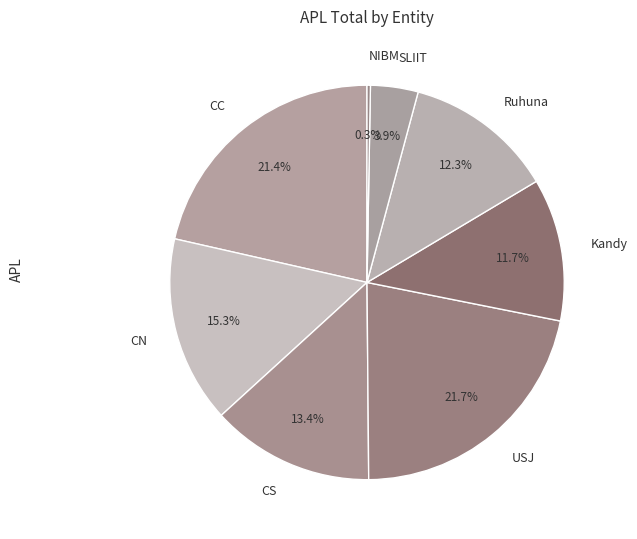

To the nearest percent, what is the difference between the largest and smallest slice percentages?

21%